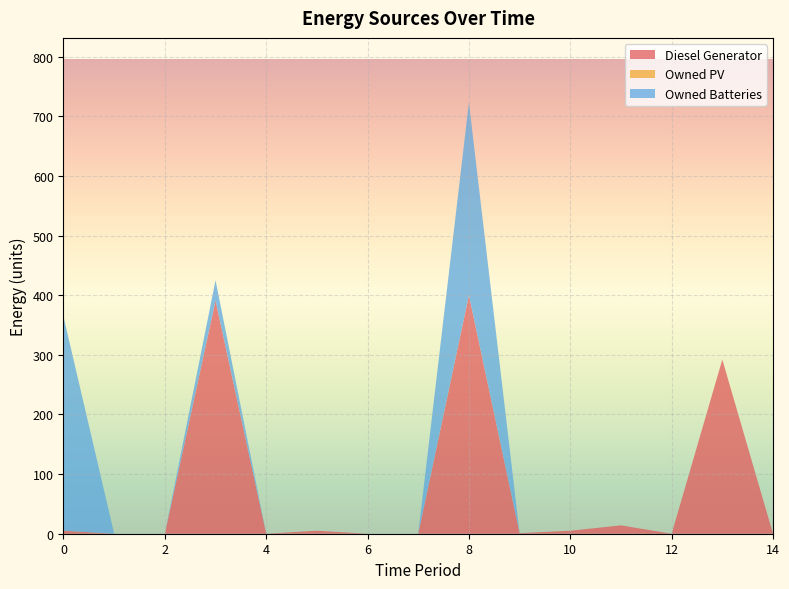

Reading left to right, extract all data points from this chart.

Diesel Generator: 0=5	1=0	2=0	3=391	4=0	5=5	6=0	7=0	8=400	9=1	10=5	11=14	12=0	13=292	14=0
Owned PV: 0=0	1=0	2=0	3=0	4=0	5=0	6=0	7=0	8=0	9=0	10=0	11=0	12=0	13=0	14=0
Owned Batteries: 0=359	1=0	2=0	3=34	4=0	5=0	6=0	7=0	8=323	9=0	10=0	11=0	12=0	13=0	14=0